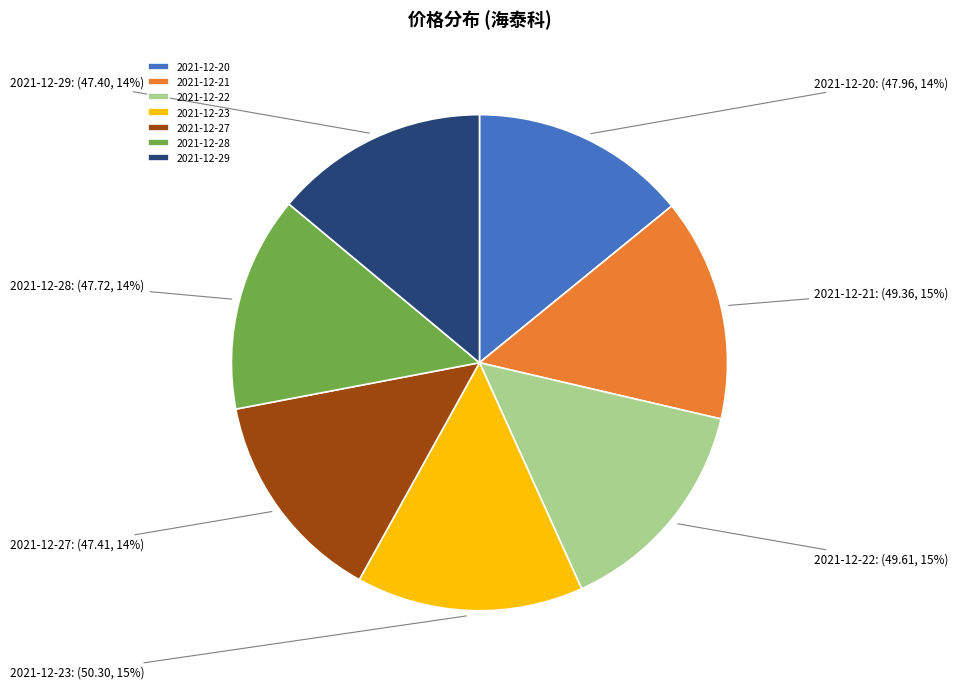

Which has a higher value, 2021-12-29 or 2021-12-21?

2021-12-21